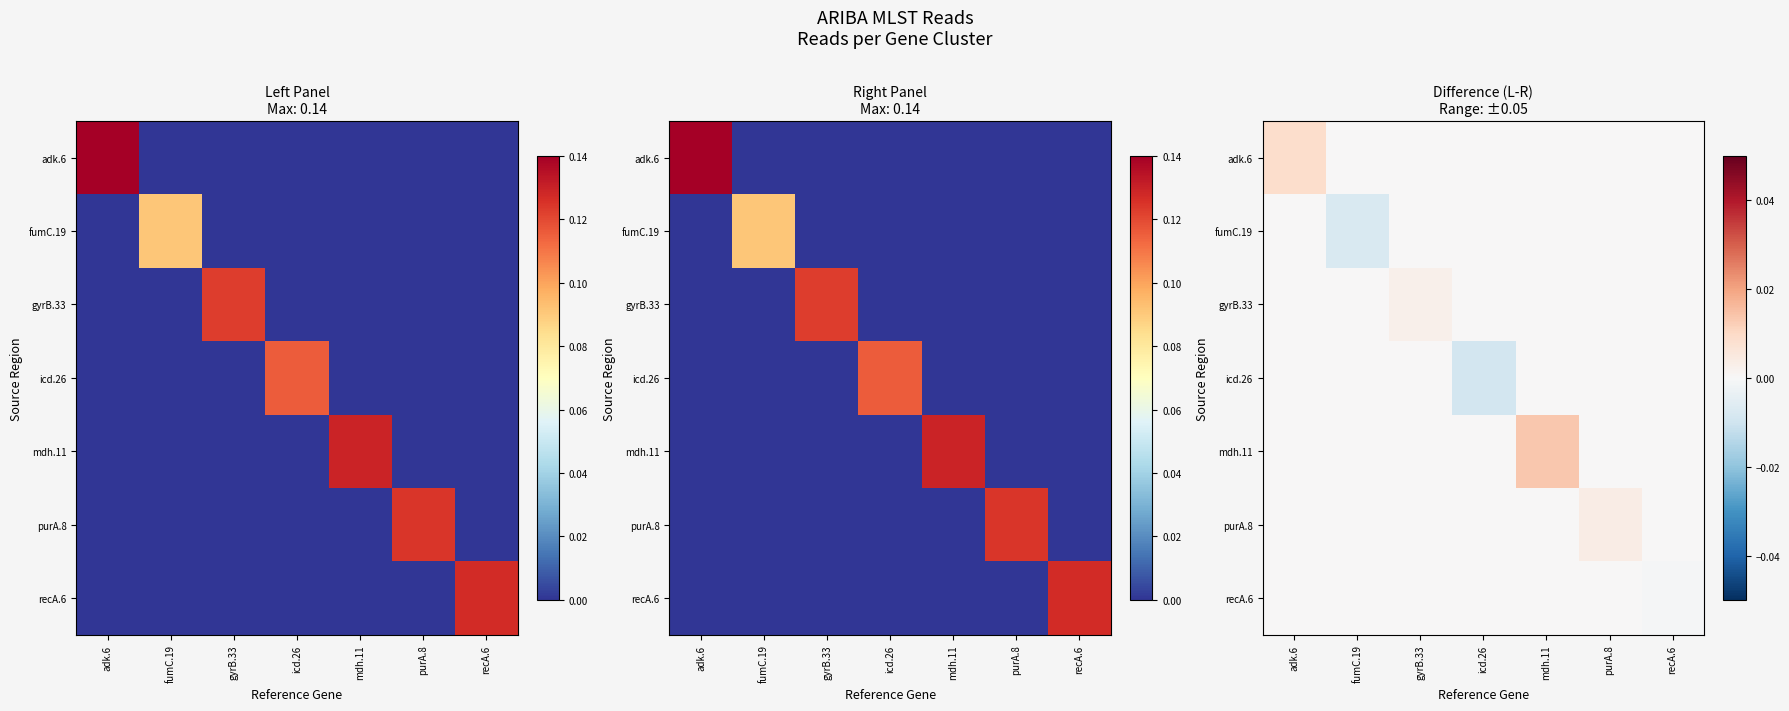

List the series in order of their peak value, lowest first.

fumC.19, icd.26, recA.6, gyrB.33, purA.8, adk.6, mdh.11